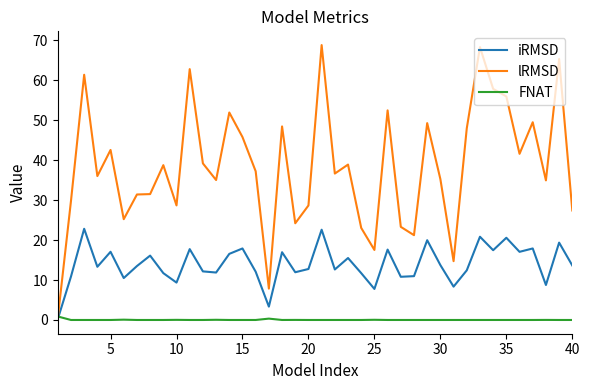

Rank the series by their maximum value, from highest to lowest.

lRMSD, iRMSD, FNAT